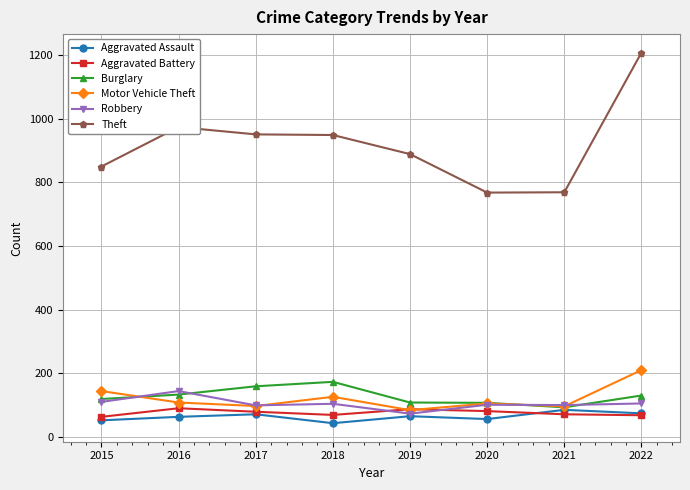

Which category has the highest value across all series?

2022